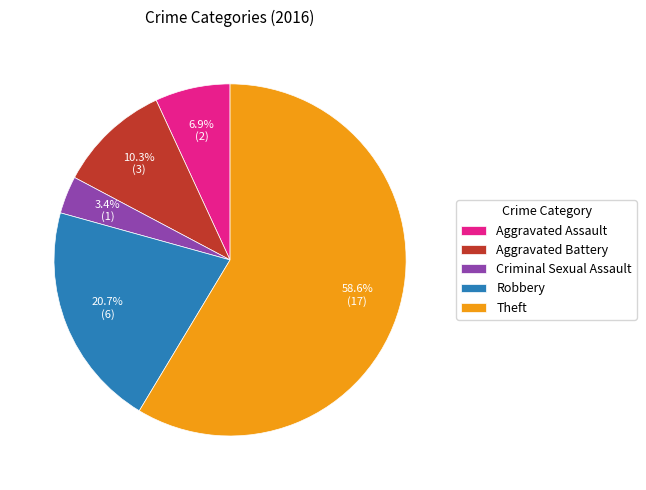

Count the number of slices in the pie.

5